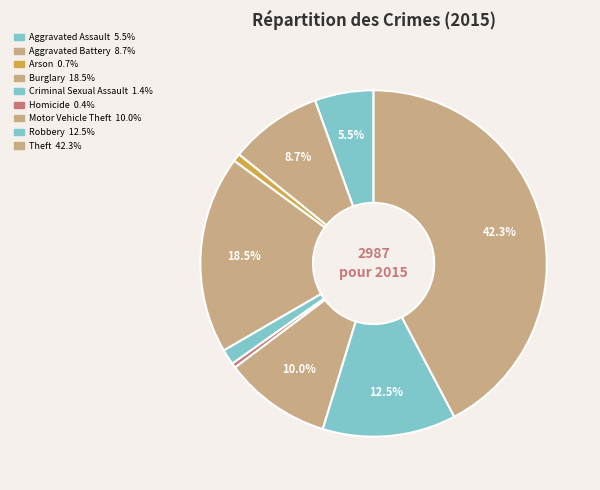

What is the smallest slice in the pie chart?

Homicide